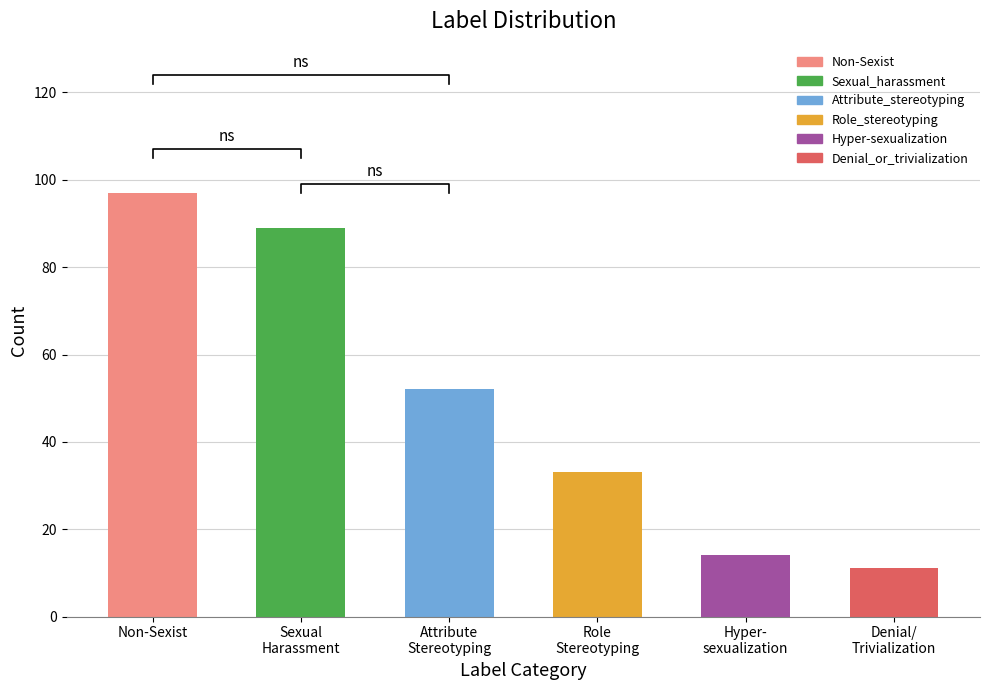

Is it true that the value at Hyper- sexualization is 21?

False